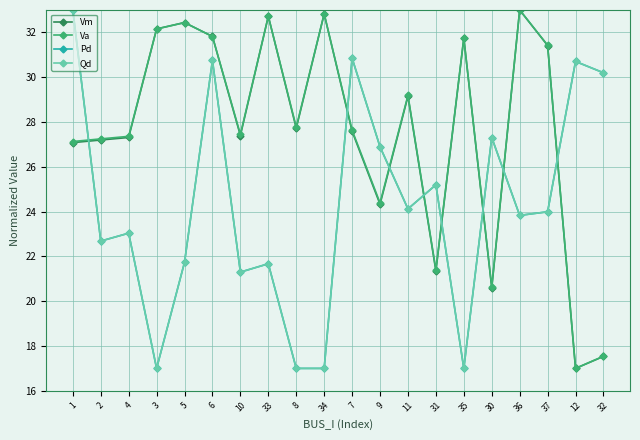

At how many categories does at least one series exceed 28?

13